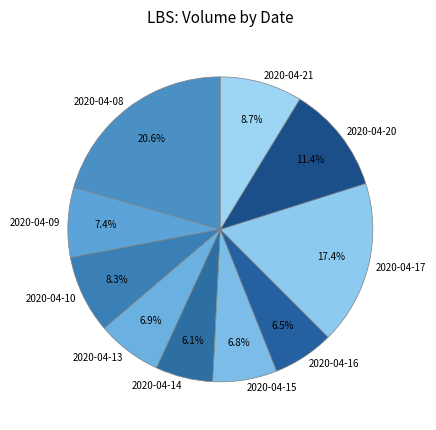

Between 2020-04-09 and 2020-04-14, which is larger?

2020-04-09